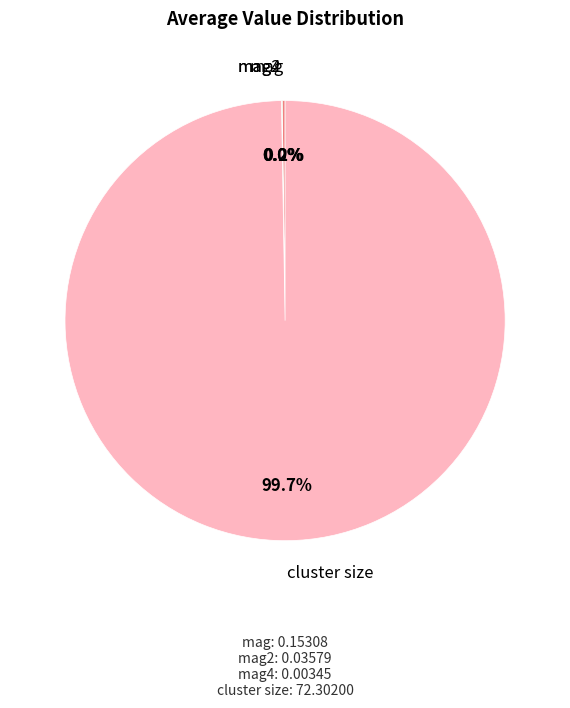

Is there any slice that represents more than half of the pie?

Yes